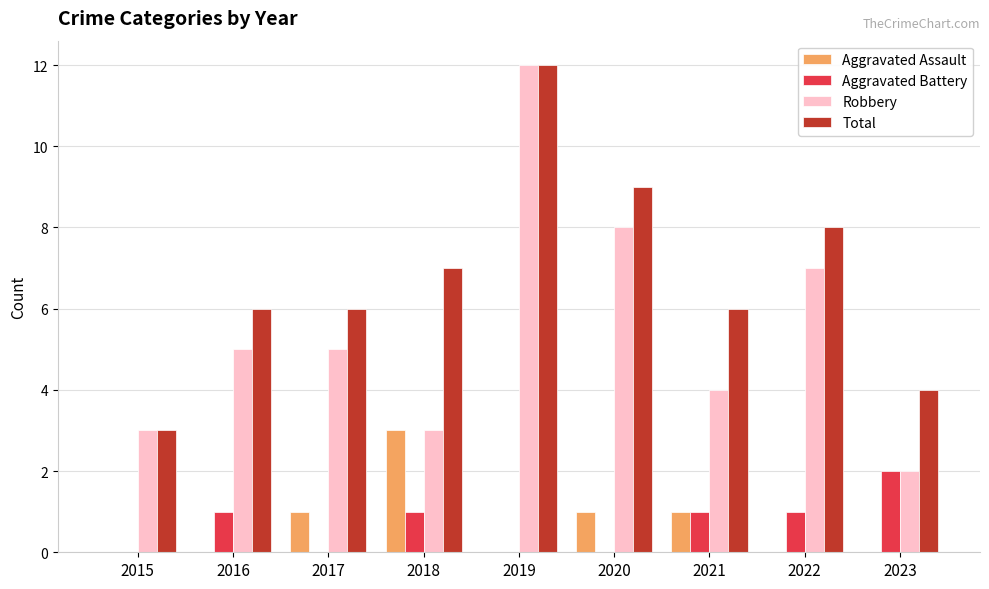

Reading right to left, transcribe all the data shown in this chart.

Aggravated Assault: 2023=0	2022=0	2021=1	2020=1	2019=0	2018=3	2017=1	2016=0	2015=0
Aggravated Battery: 2023=2	2022=1	2021=1	2020=0	2019=0	2018=1	2017=0	2016=1	2015=0
Robbery: 2023=2	2022=7	2021=4	2020=8	2019=12	2018=3	2017=5	2016=5	2015=3
Total: 2023=4	2022=8	2021=6	2020=9	2019=12	2018=7	2017=6	2016=6	2015=3